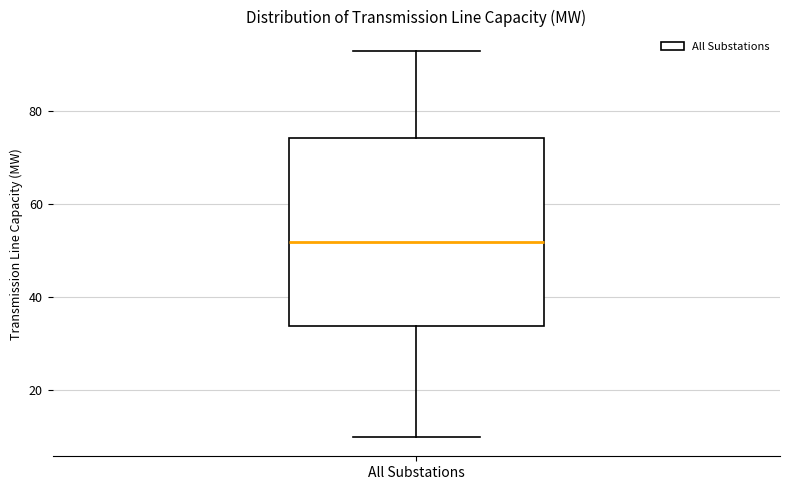

Read this box plot against the y-axis: the position of the median line, the range covered by the box, and the ends of both whiskers. The values are not printed on the chart, so give them approximately, as read against the axis.

median 52, box 34 to 74, whiskers 10 to 94